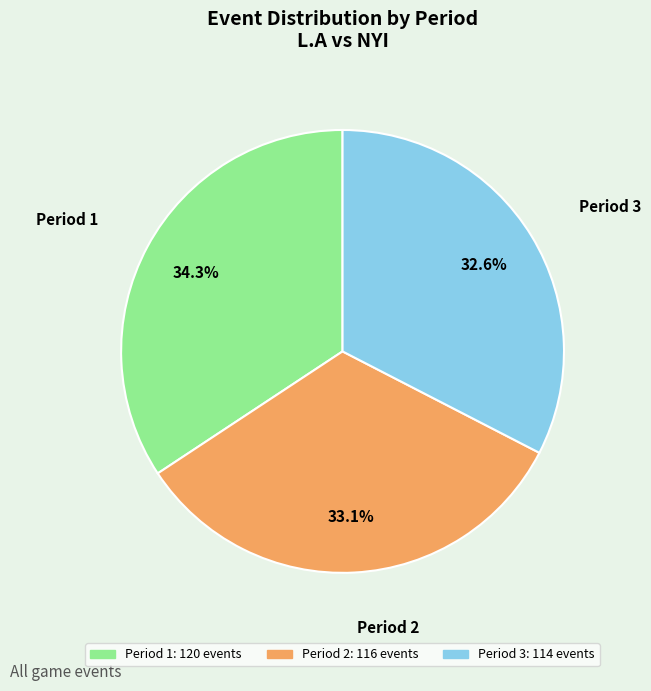

To the nearest percent, what is the combined percentage of Period 3 and Period 1?

67%